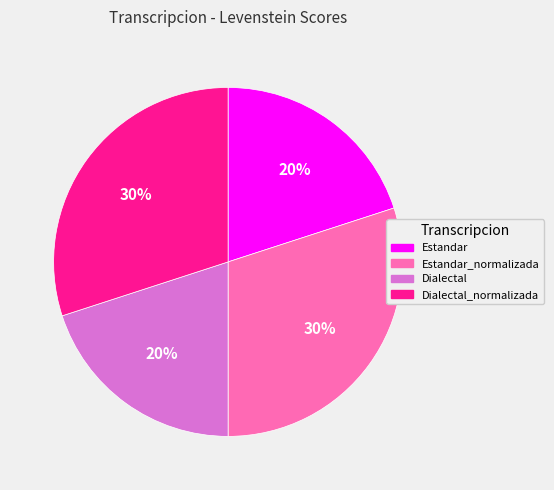

To the nearest percent, what is the average slice percentage?

25%